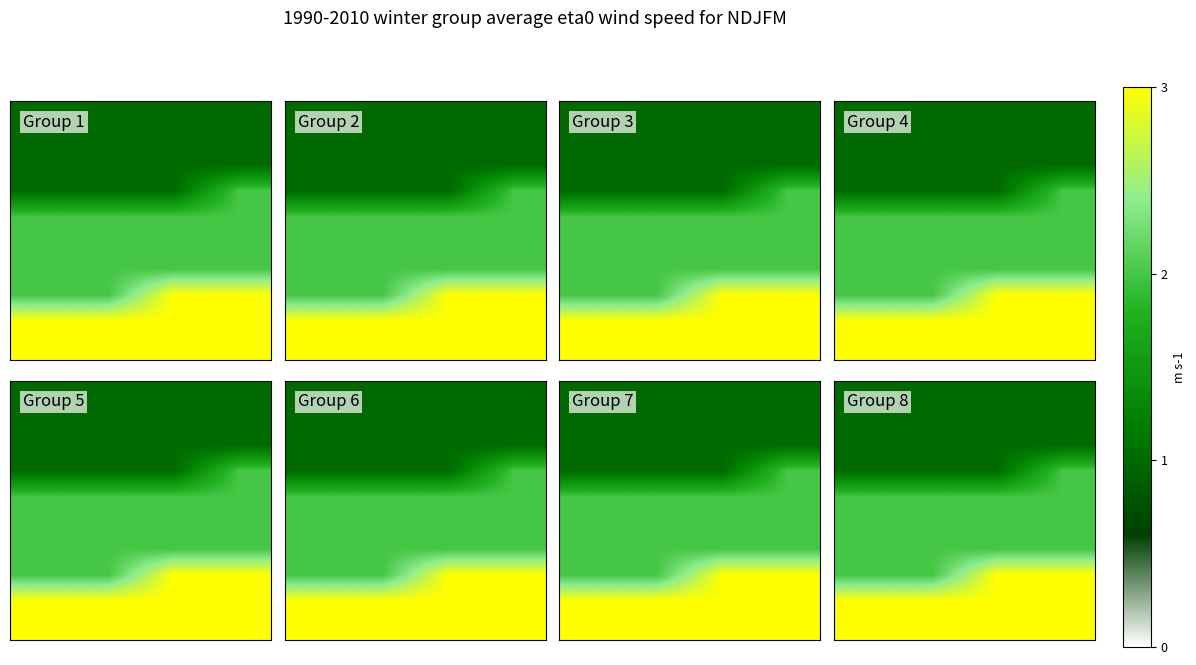

At how many categories does at least one series exceed 2?

4